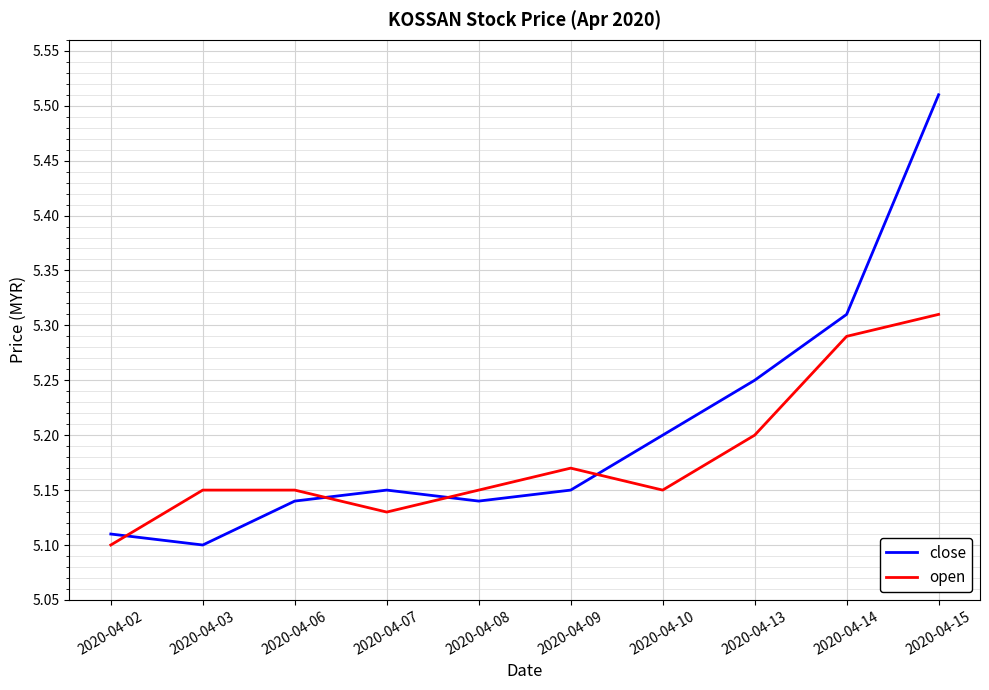

Rank the series by their average value, from highest to lowest.

close, open